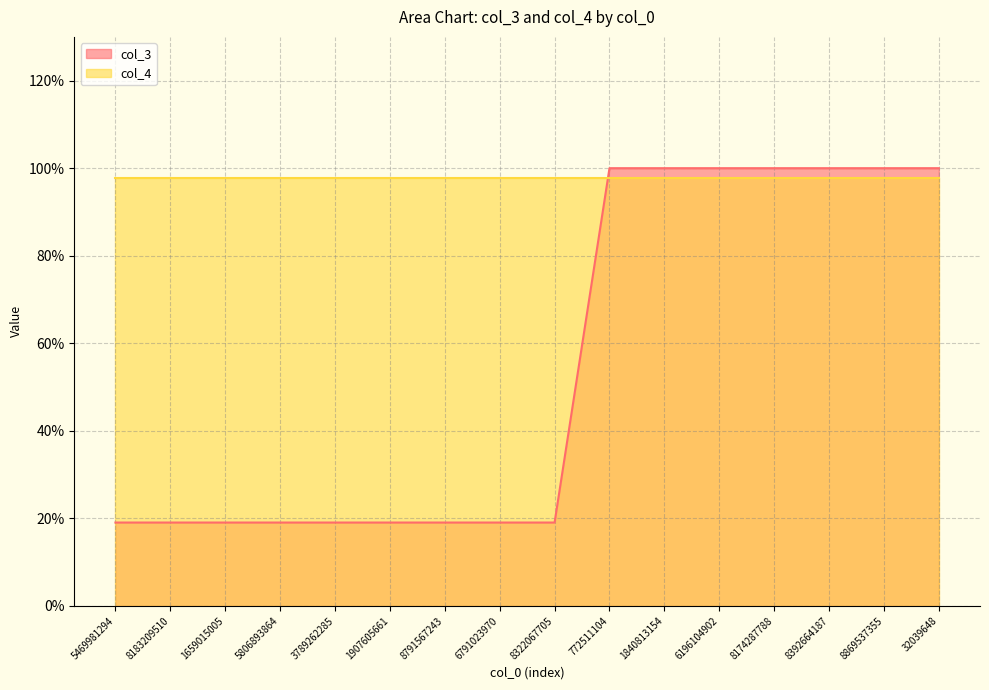

The chart shows a value of 26.2 at 5469981294. True or false?

False